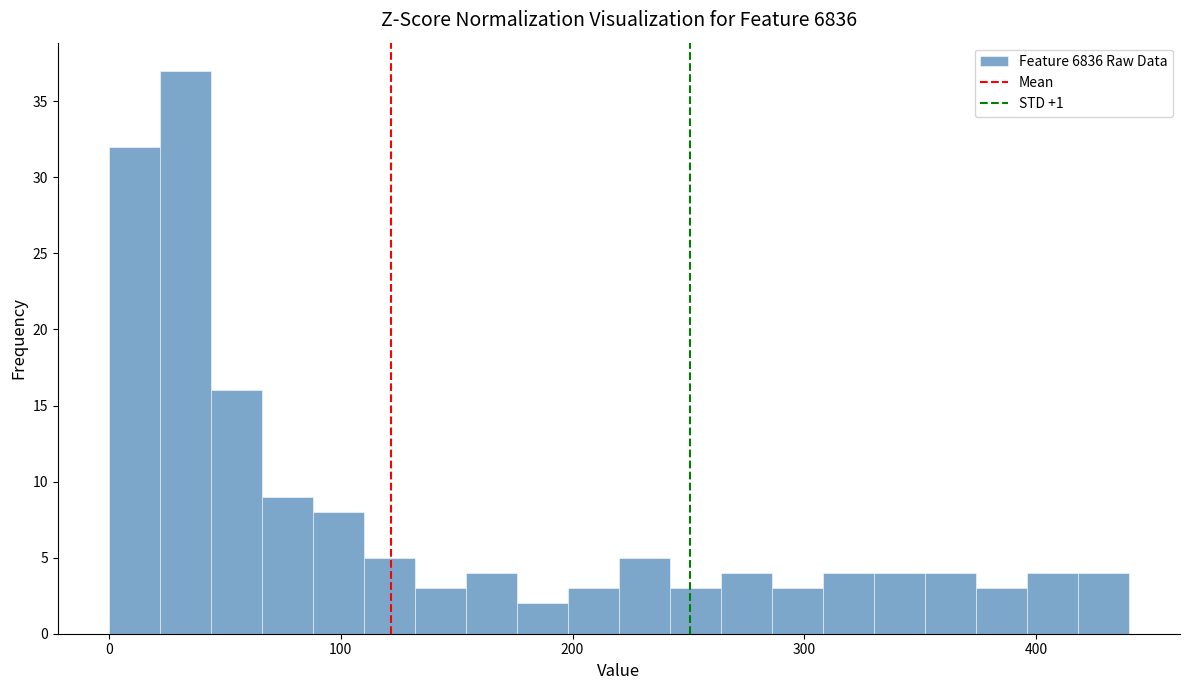

Read against the x-axis, roughly where is the centre of the tallest bar?

30